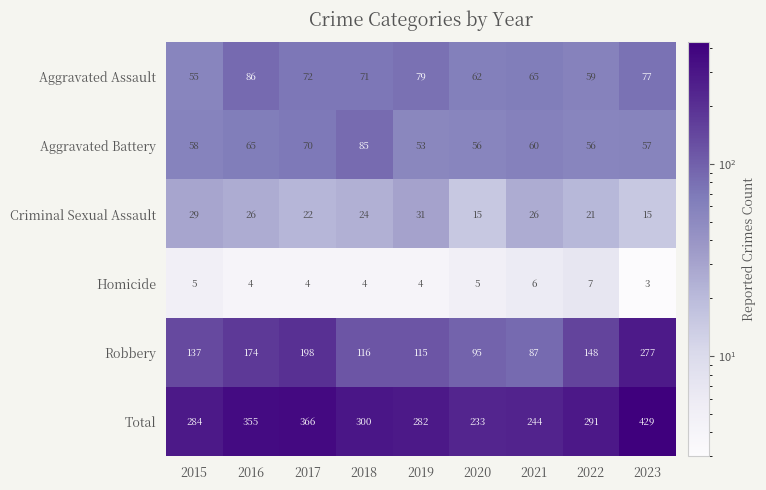

How many series are shown in this chart?

6